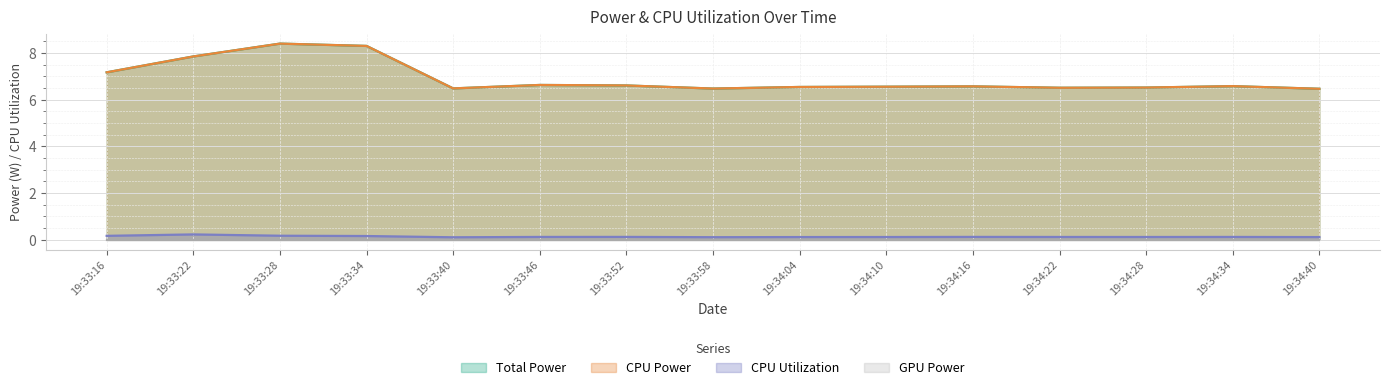

What is the minimum value for CPU Power?

6.5